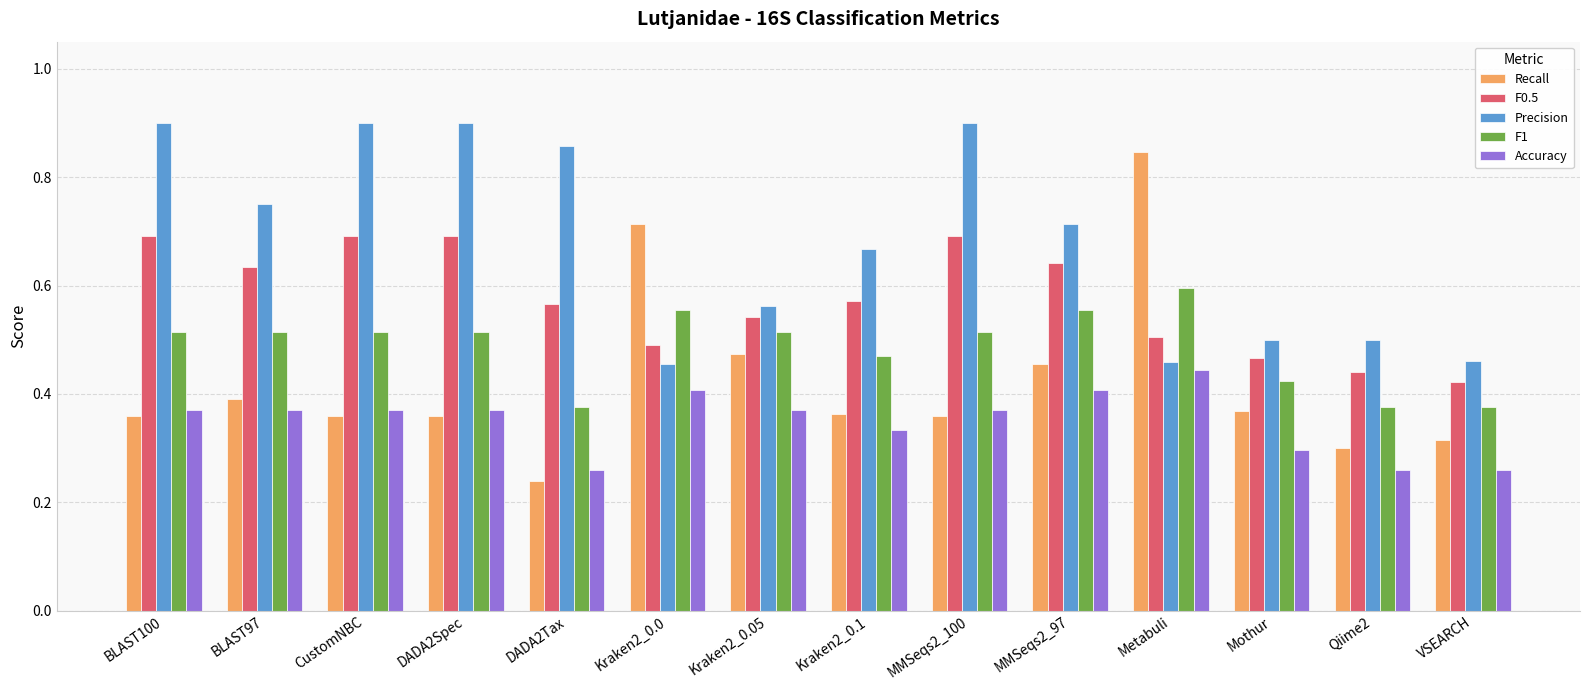

What are all the series names shown in the legend?

Recall, F0.5, Precision, F1, Accuracy